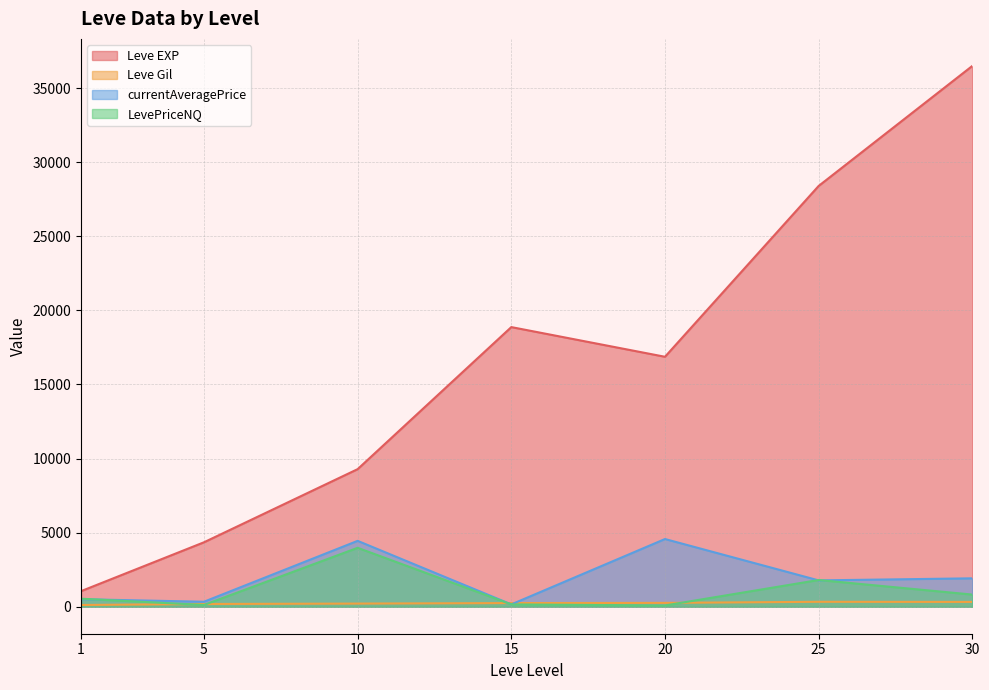

Which series changed the most between 15 and 25?

Leve EXP